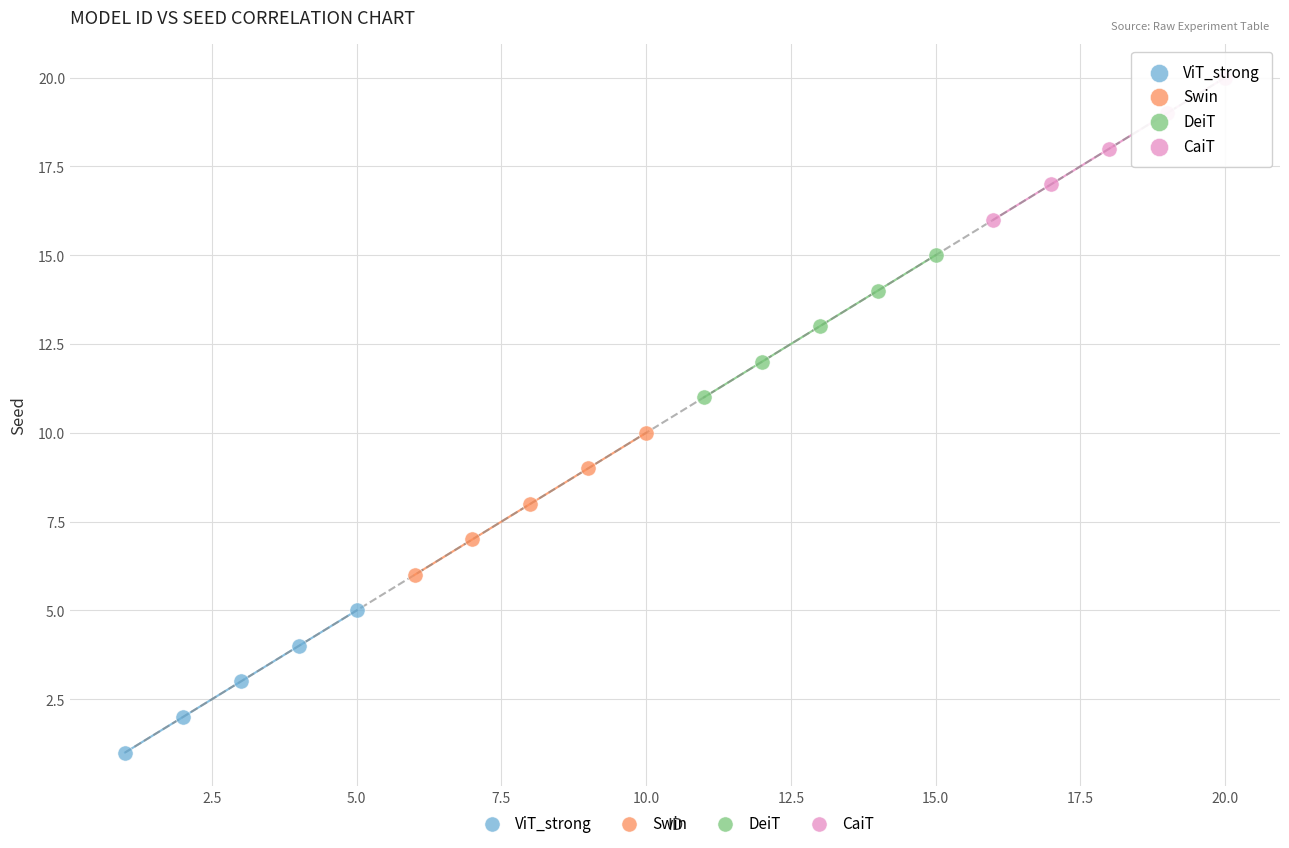

Which series reaches the maximum Y coordinate?

CaiT